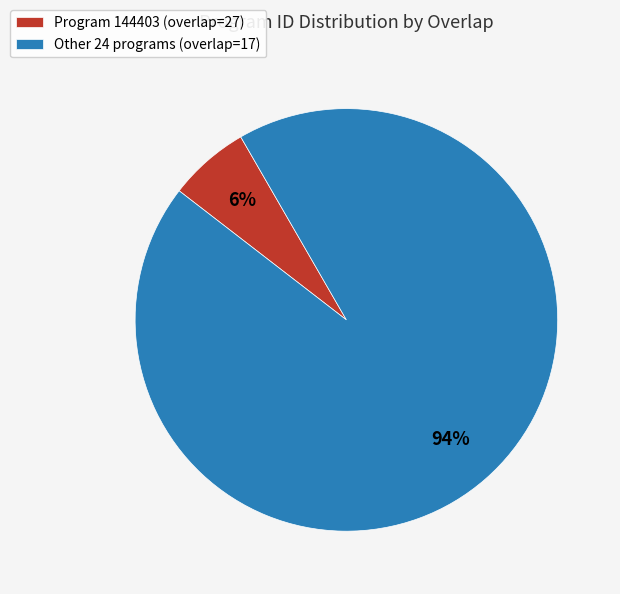

Do Other 24 programs (overlap=17) and Program 144403 (overlap=27) together represent more than half of the pie?

Yes